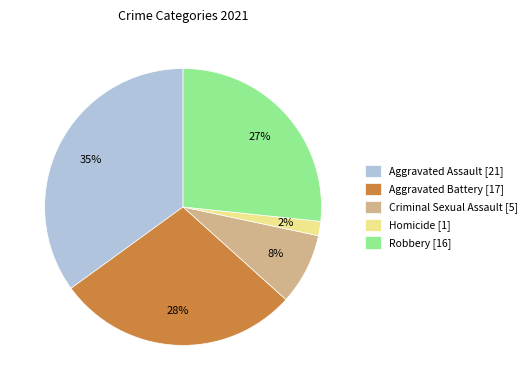

To the nearest percent, what is the difference between the Homicide and Aggravated Assault slice percentages?

33%